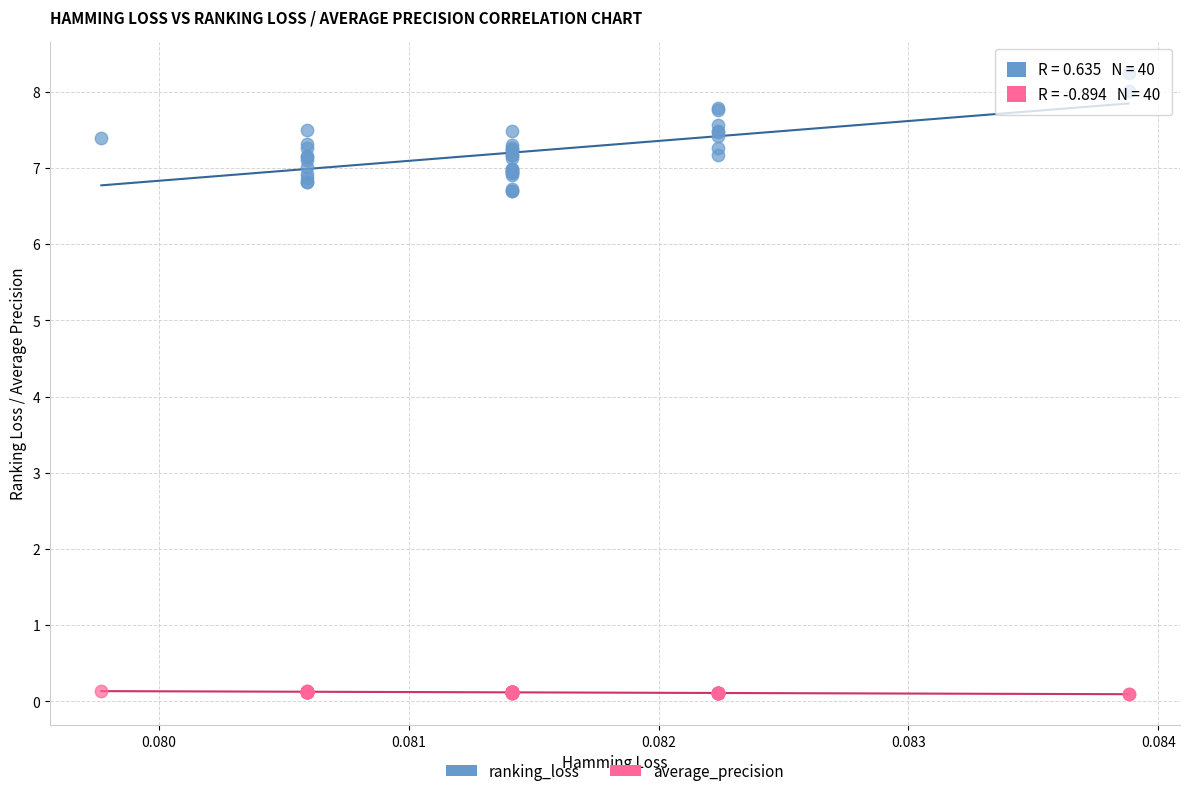

Which series has the largest Y range (max minus min)?

ranking_loss